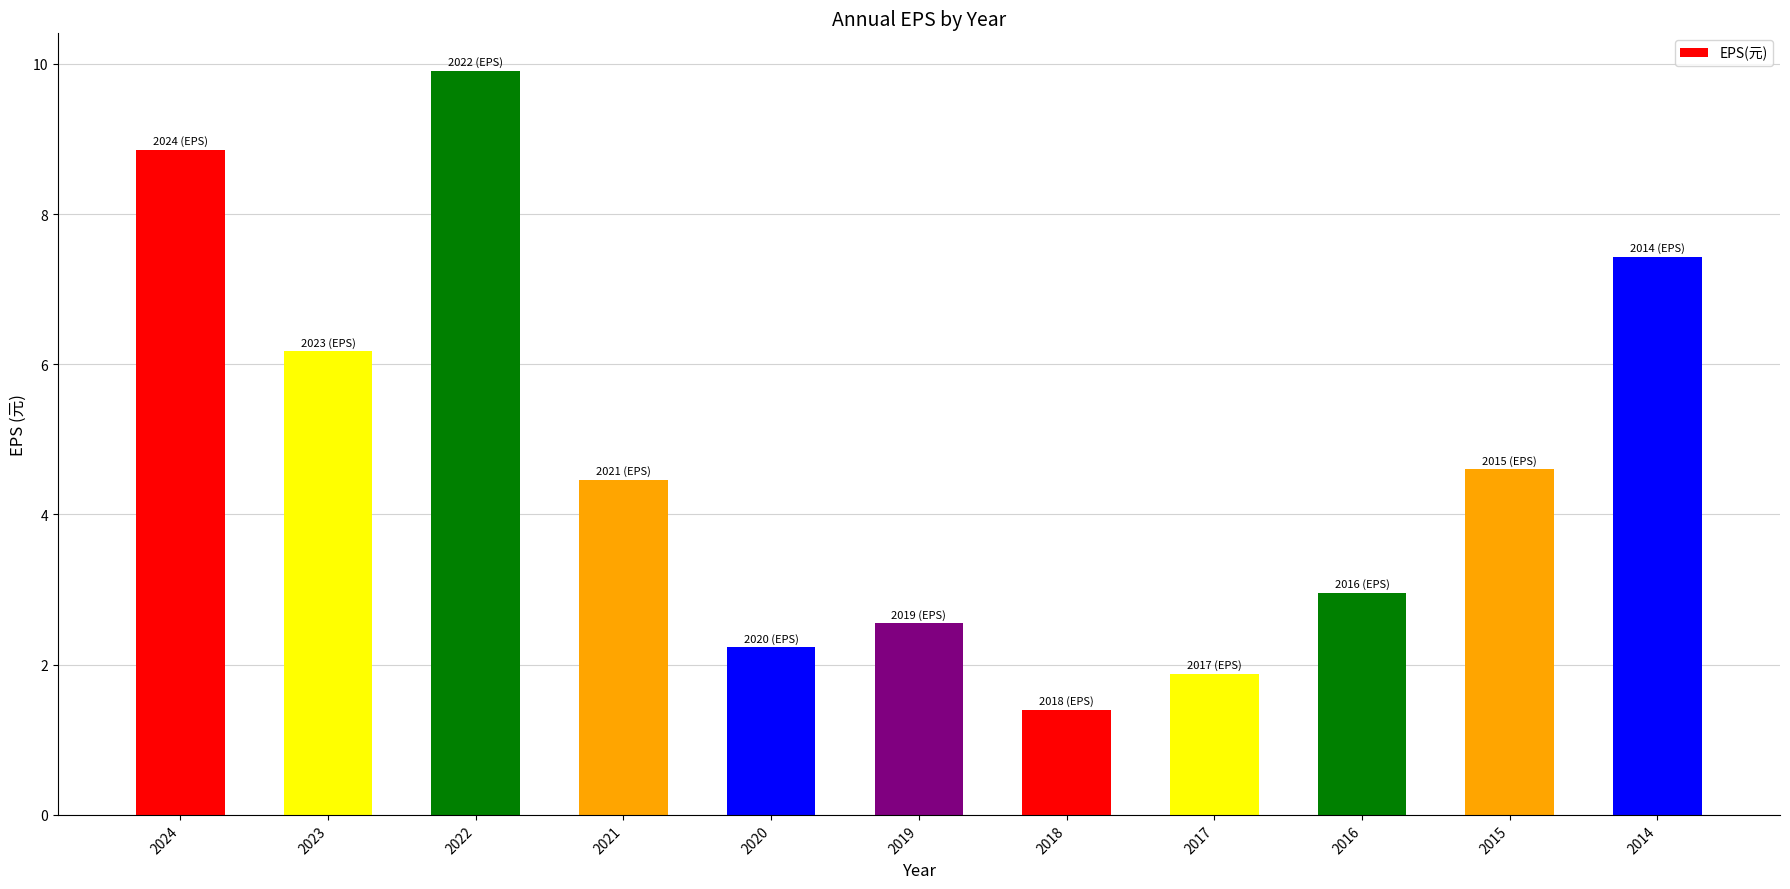

Which has a higher value, 2014 or 2015?

2014